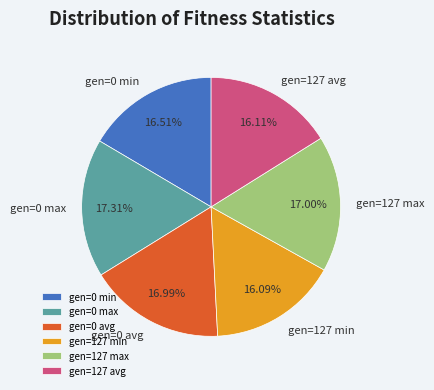

Which has a higher value, gen=0 max or gen=127 avg?

gen=0 max